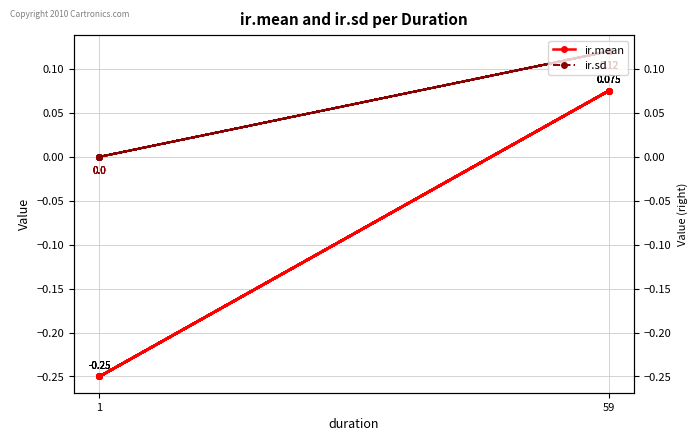

How many interior local peaks does the ir.mean series have?

4